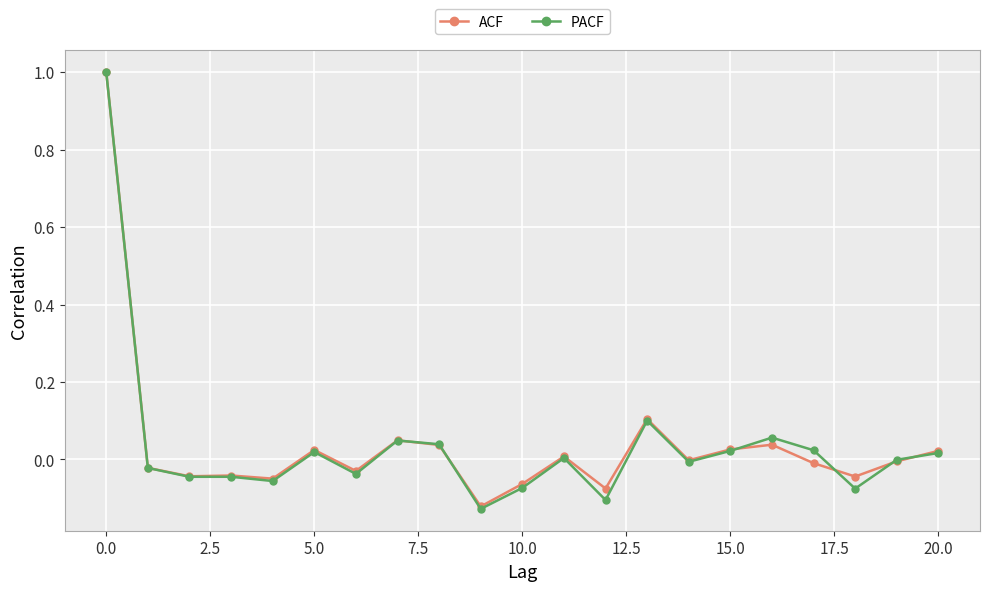

How many series are shown in this chart?

2